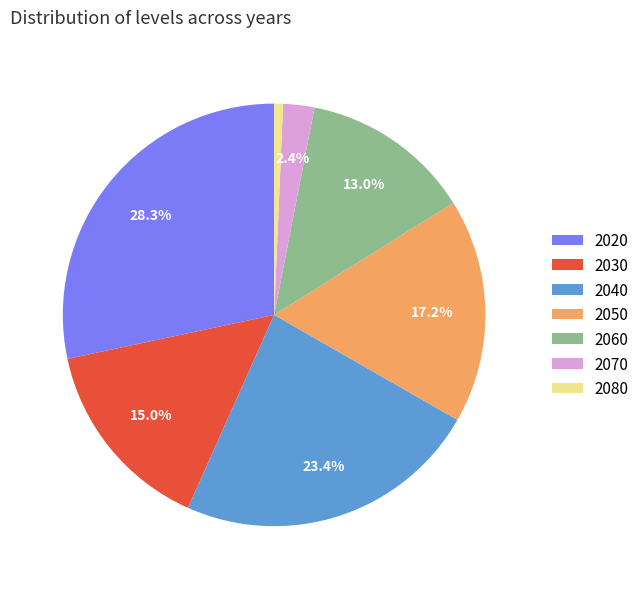

Which has a higher value, 2040 or 2020?

2020